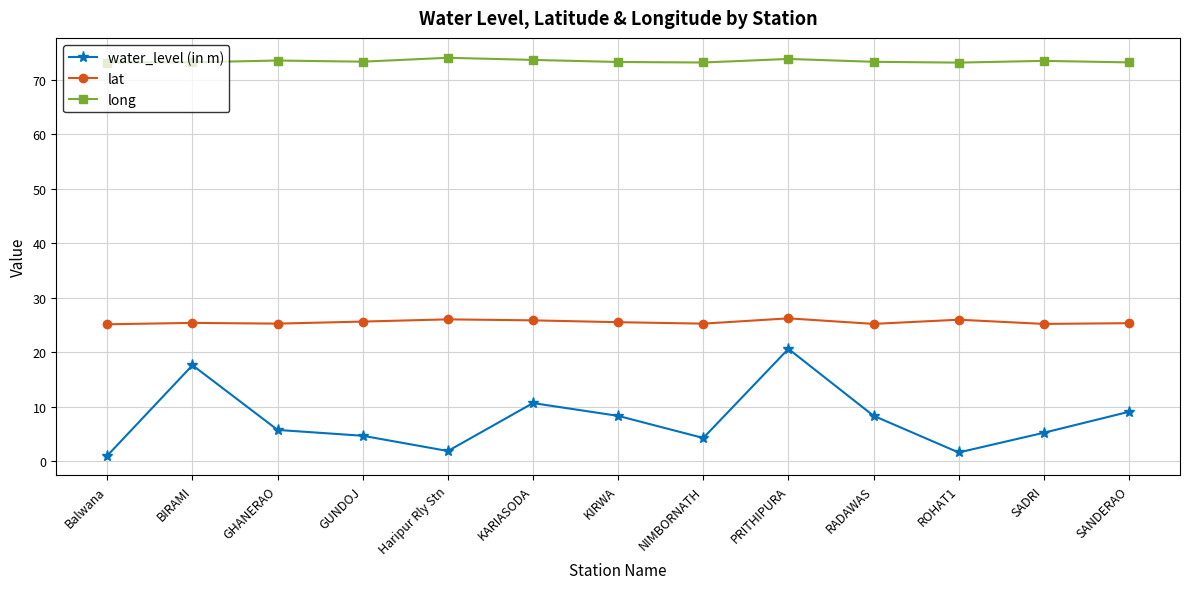

What position from the right is BIRAMI?

12